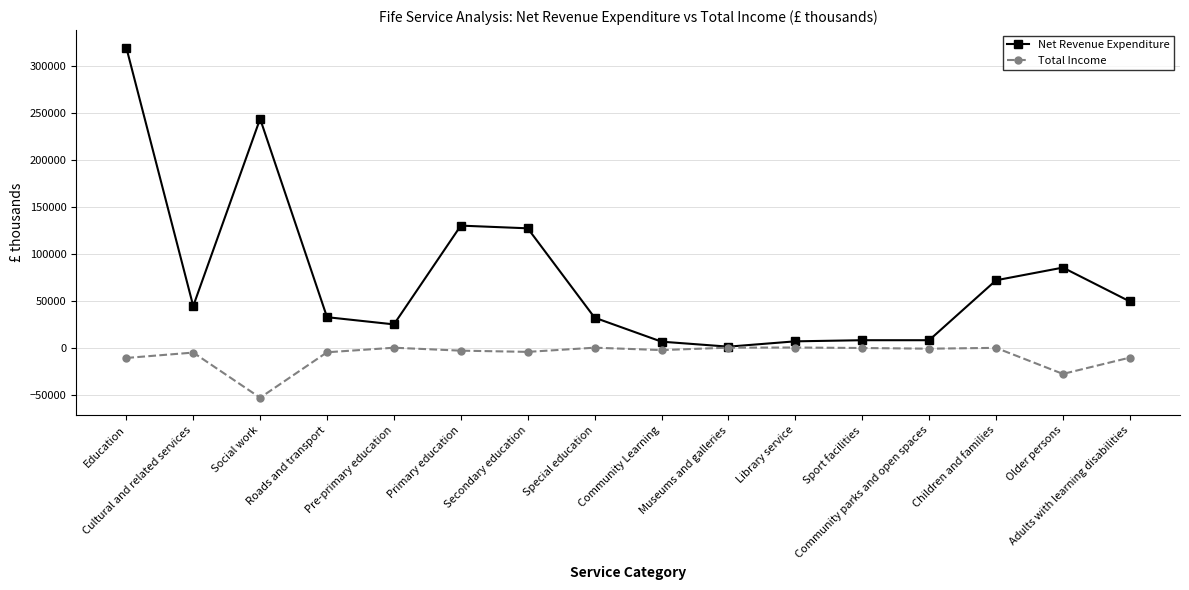

What is the difference between the maximum and second lowest values in the Net Revenue Expenditure series?

312854